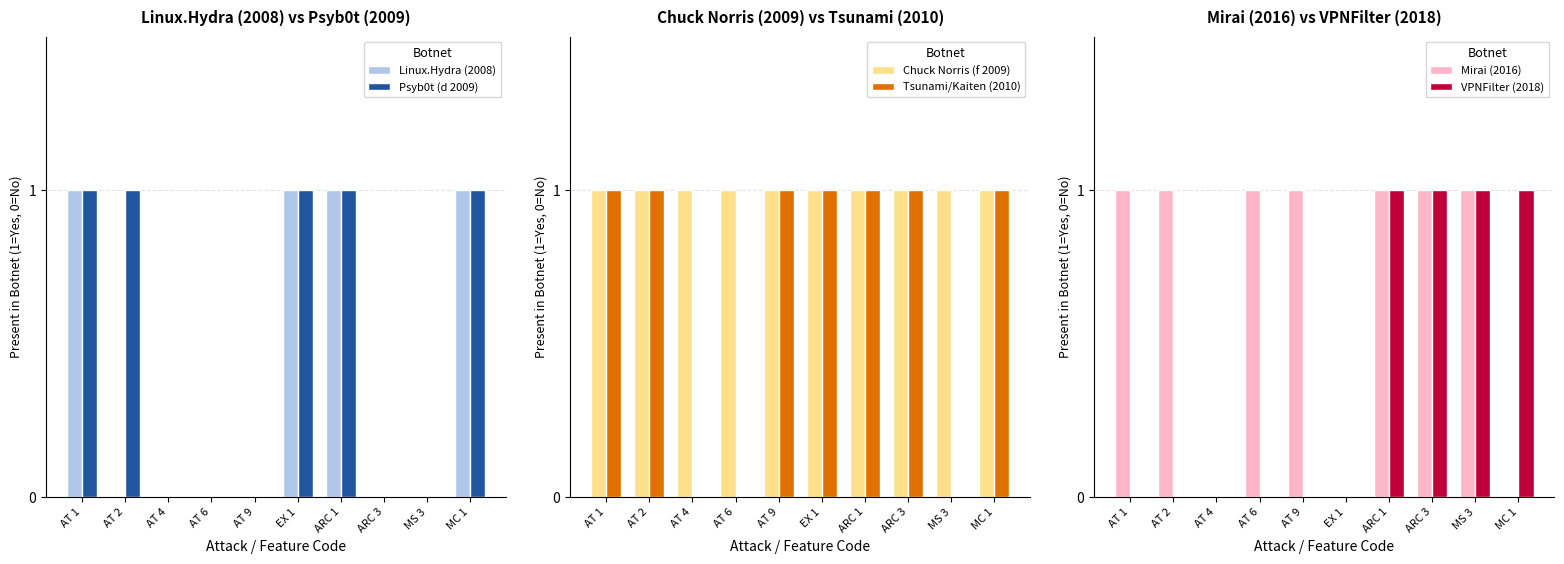

Reading left to right, list all the values displayed in this chart.

Linux.Hydra (2008): 1	0	0	0	0	1	1	0	0	1
Psyb0t (d 2009): 1	1	0	0	0	1	1	0	0	1
Chuck Norris (f 2009): 1	1	1	1	1	1	1	1	1	1
Tsunami/Kaiten (2010): 1	1	0	0	1	1	1	1	0	1
Mirai (2016): 1	1	0	1	1	0	1	1	1	0
VPNFilter (2018): 0	0	0	0	0	0	1	1	1	1